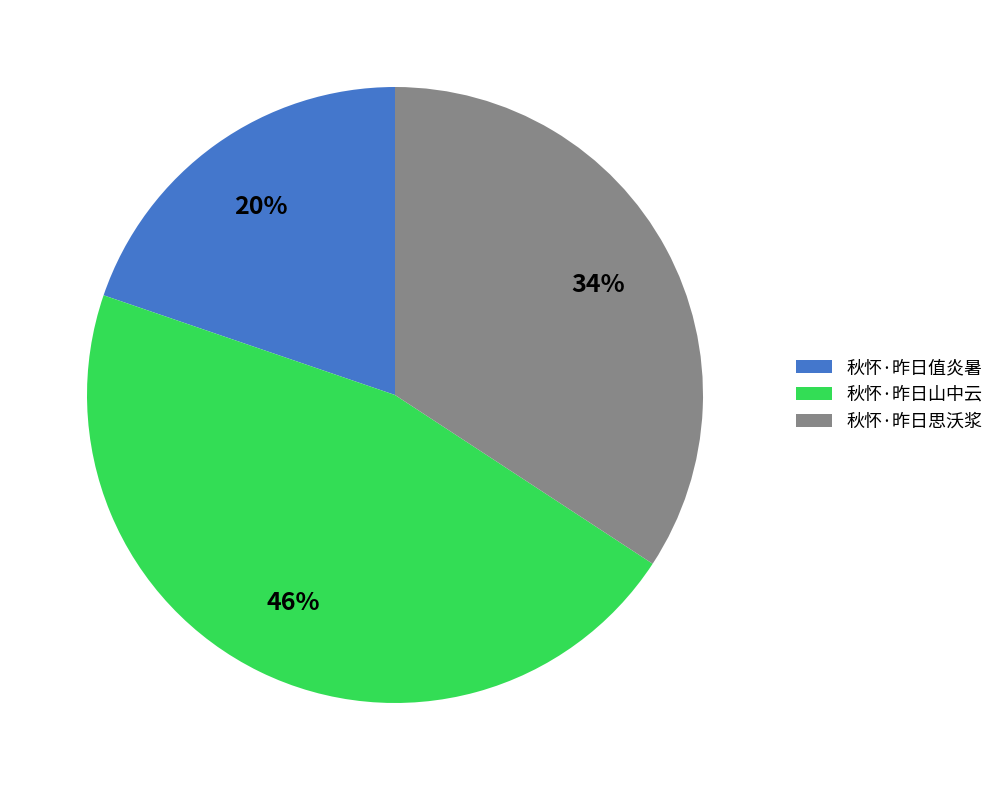

To the nearest percent, what portion does 秋怀·昨日思沃浆 represent?

34%